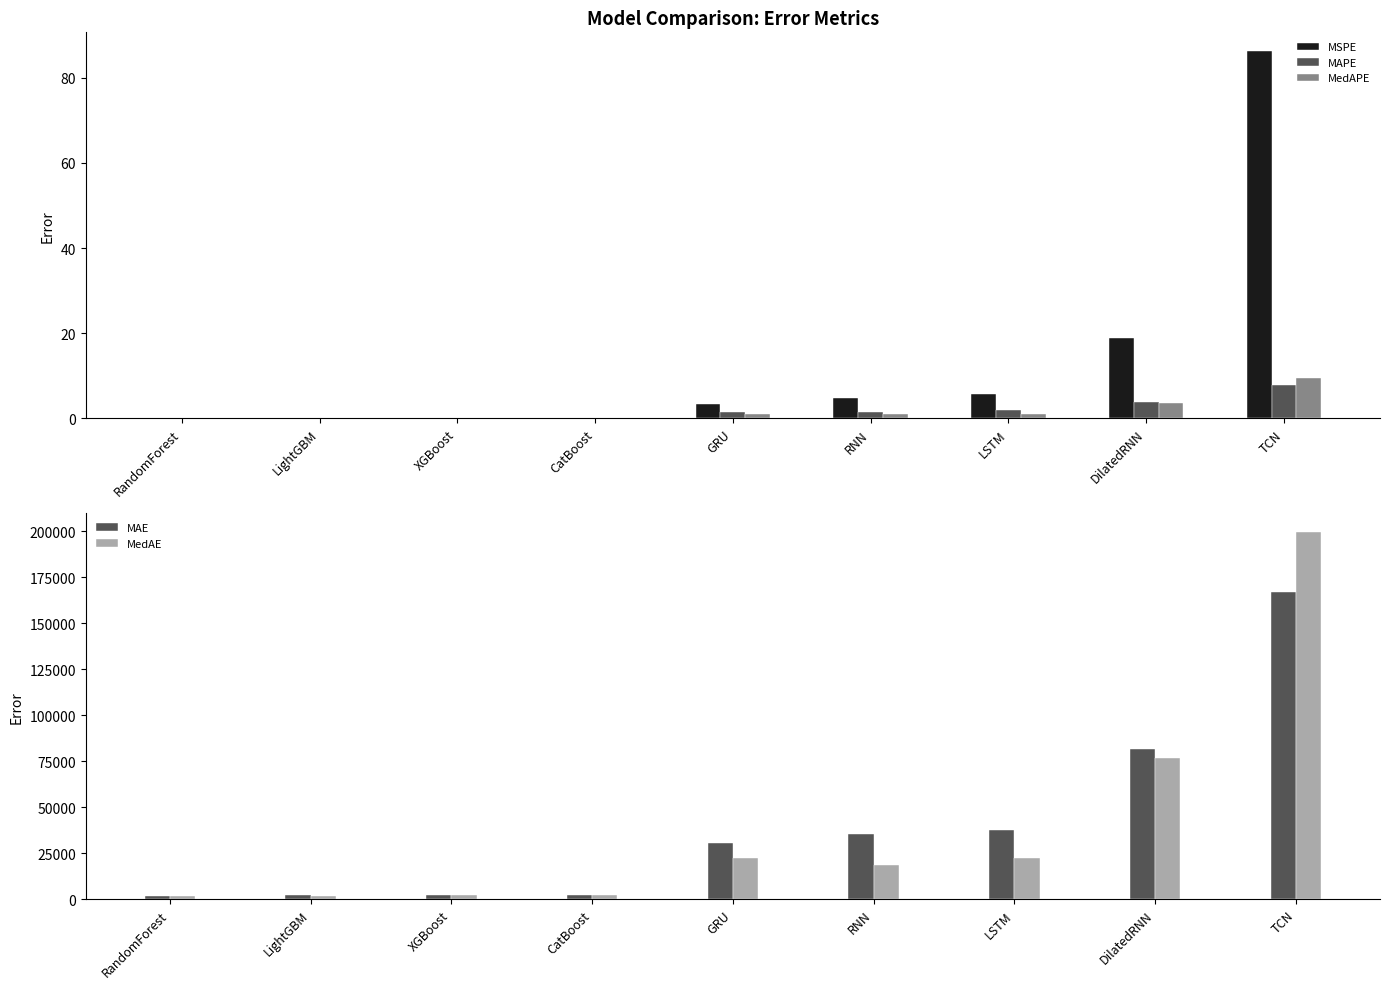

The value of MedAE at RandomForest is 2816.0. True or false?

False